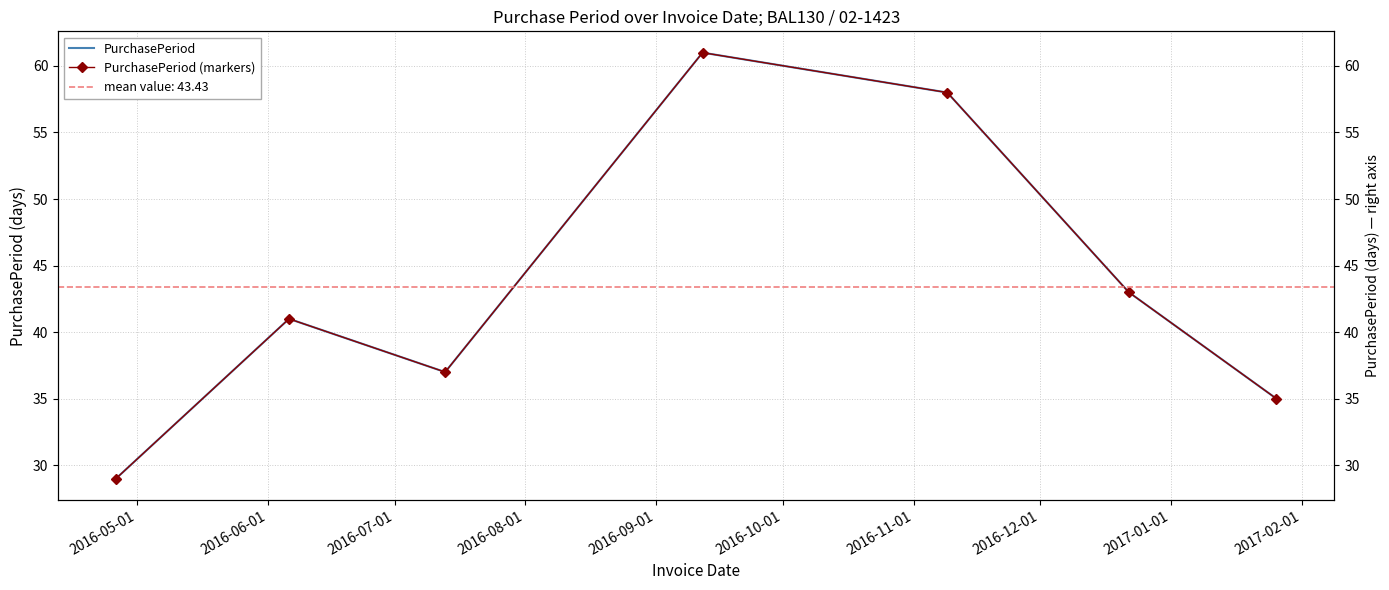

How many categories are shown in the chart?

7